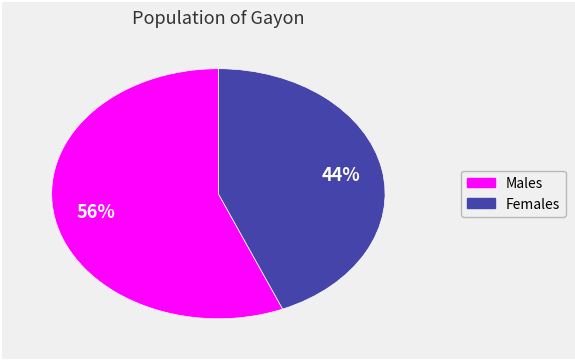

Is there any slice that represents more than half of the pie?

Yes